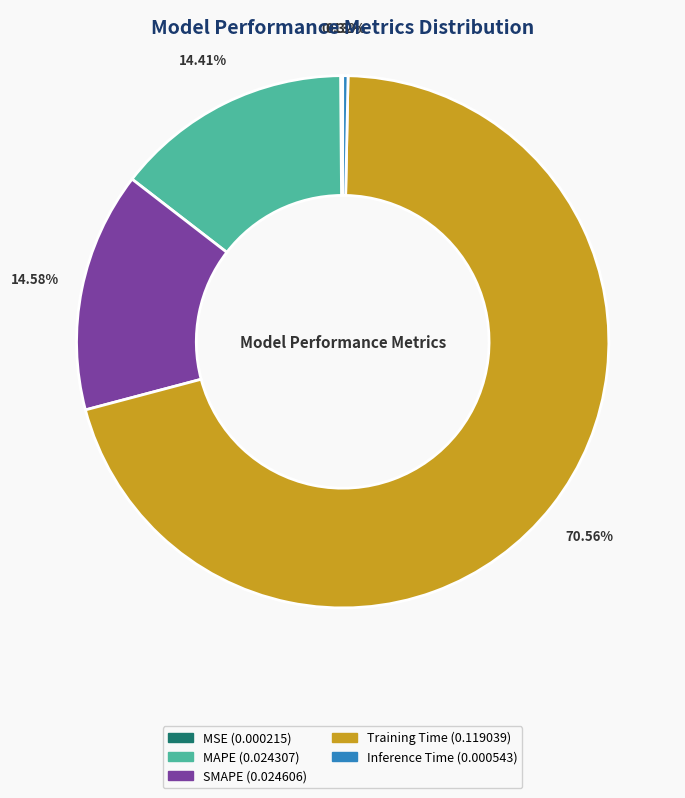

What is the largest slice in the pie chart?

Training Time